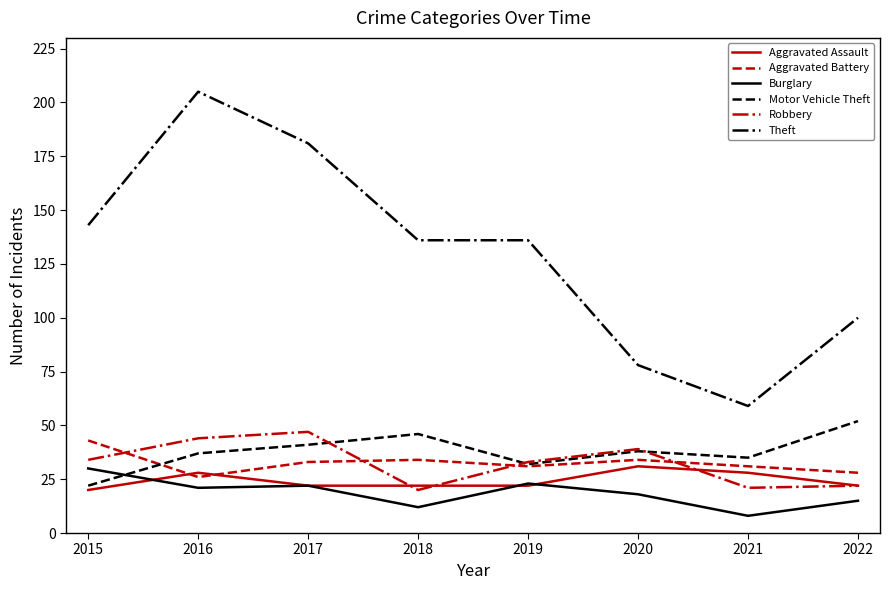

What is the approximate value of Aggravated Battery at 2017?

33